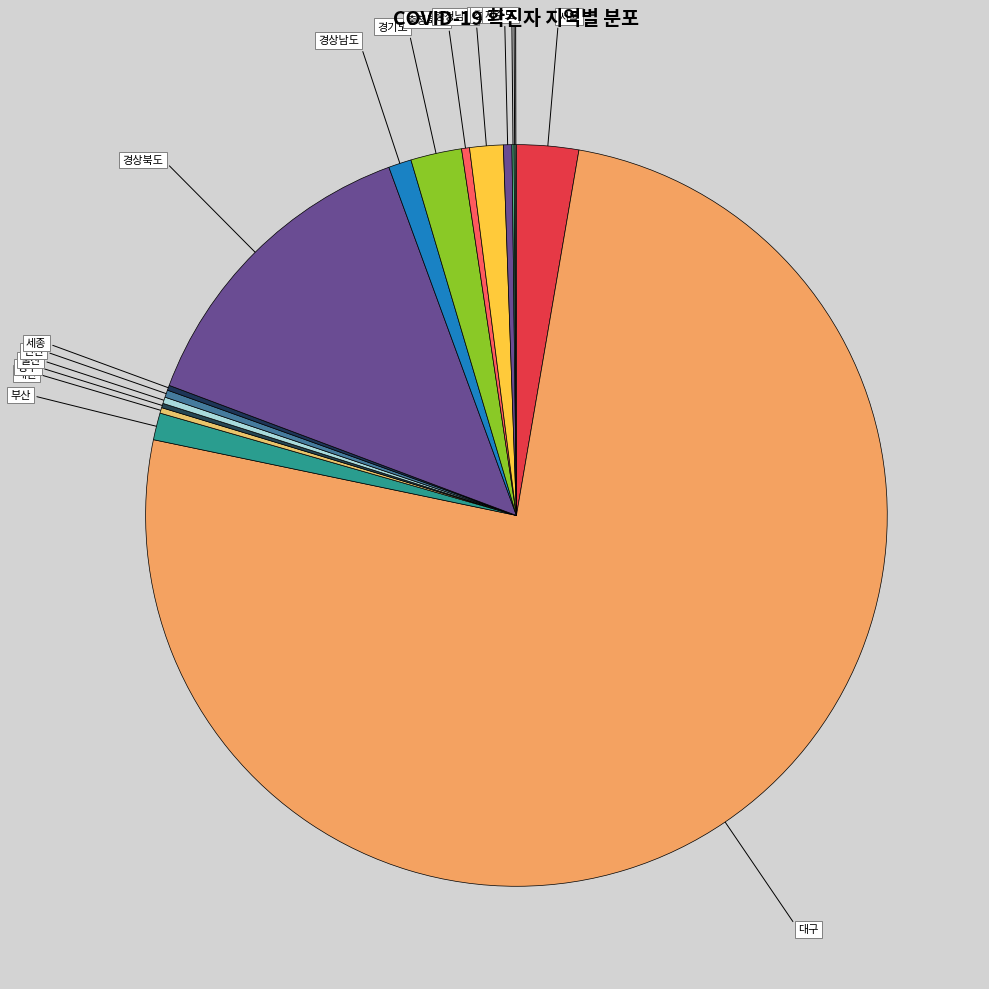

Between 경상북도 and 인천, which is larger?

경상북도